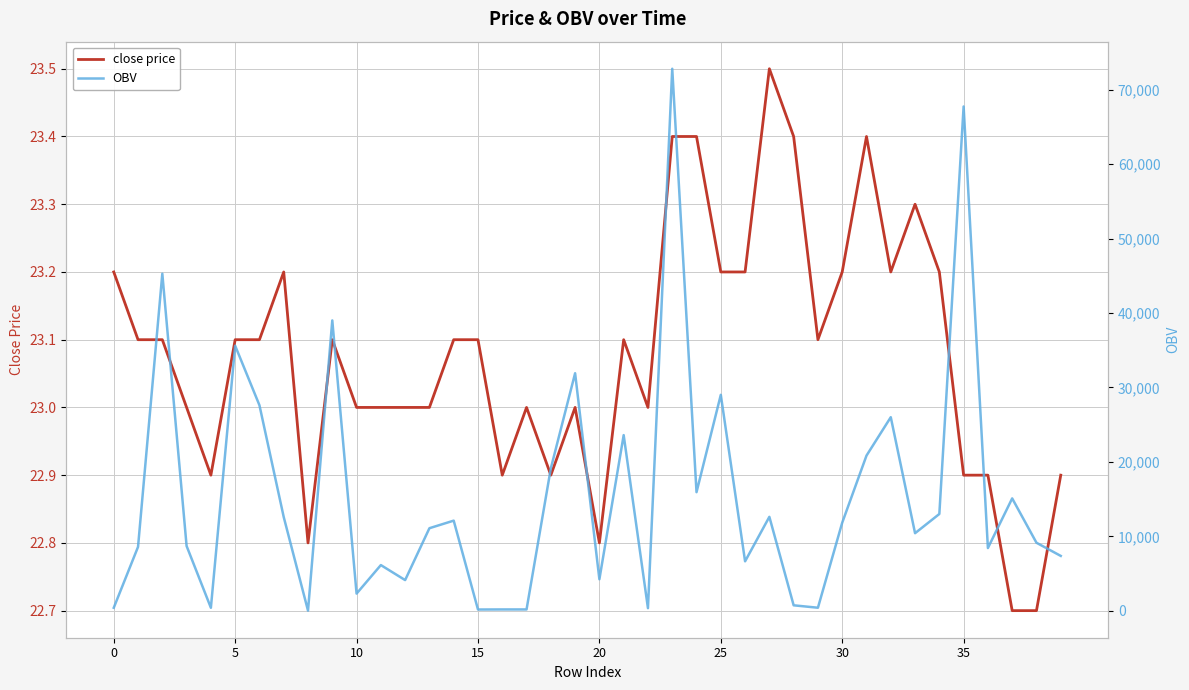

True or false: close price has more than 0 points higher than both neighbors.

True